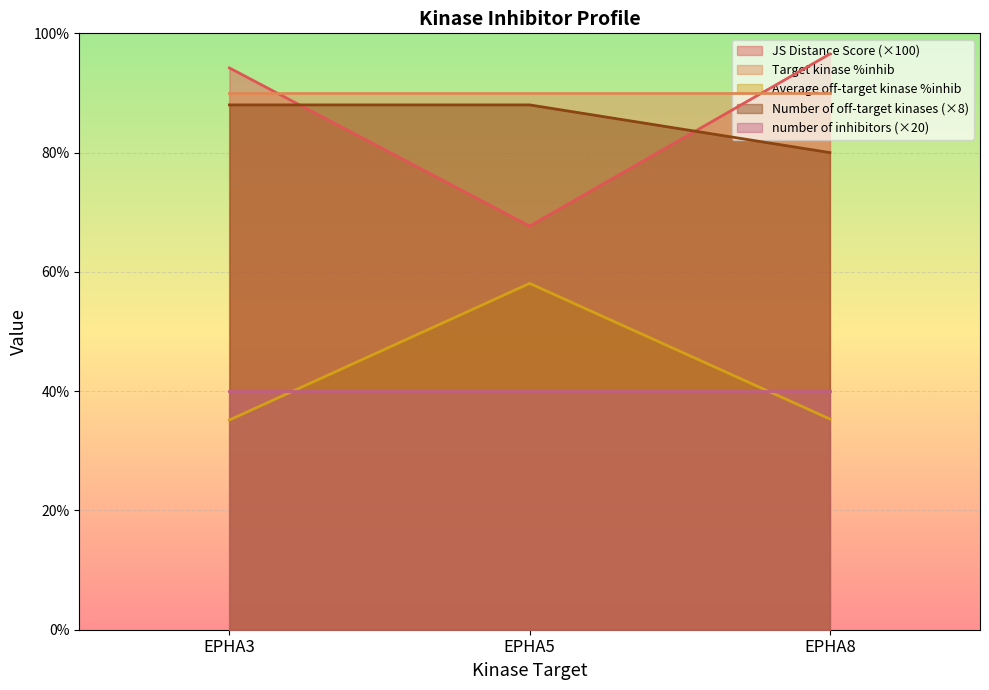

Where is Average off-target kinase %inhib nearest to the value 46?

EPHA8